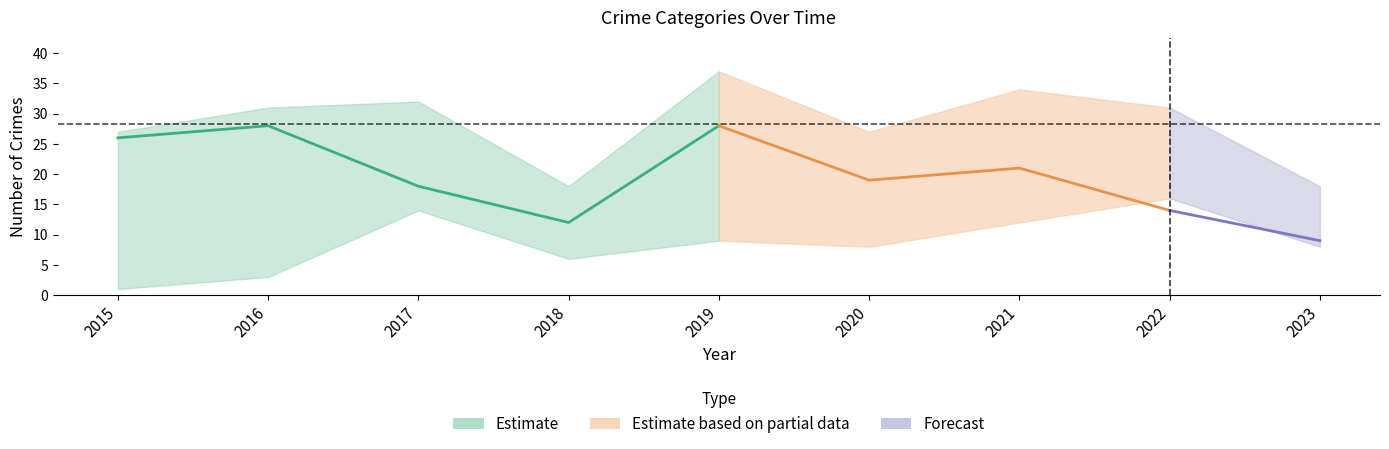

At how many categories does at least one series exceed 29?

5